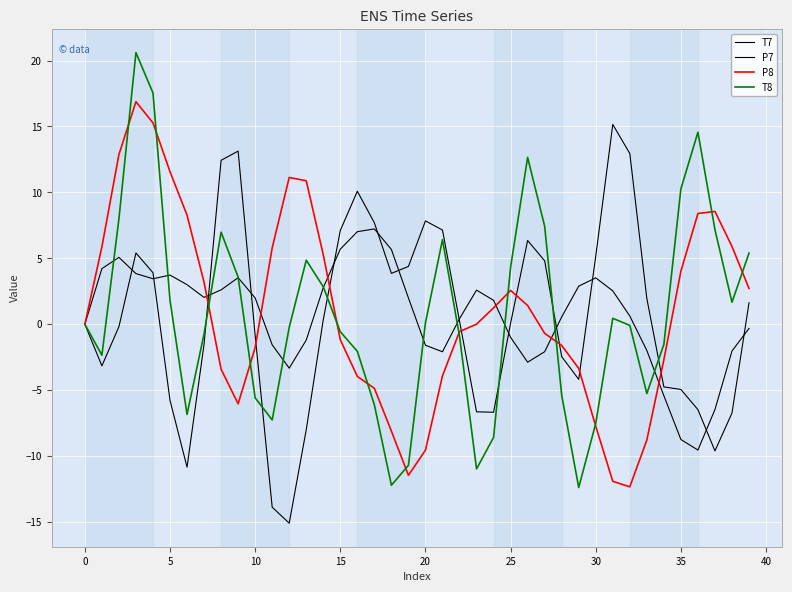

Reading left to right, what are all the values shown in this chart?

T7: 0.0	-3.2	-0.2	5.4	3.9	-5.8	-10.8	-1.5	12.4	13.1	-0.8	-13.9	-15.1	-8.0	0.3	7.1	10.1	7.7	3.9	4.4	7.8	7.1	0.2	-6.6	-6.7	0.1	6.4	4.8	-2.5	-4.2	5.2	15.2	12.9	1.9	-4.8	-4.9	-6.5	-9.6	-6.7	1.6
P7: -0.0	4.2	5.1	3.8	3.4	3.7	3.0	2.0	2.6	3.5	2.0	-1.6	-3.3	-1.2	2.8	5.7	7.0	7.2	5.7	2.0	-1.6	-2.1	0.4	2.6	1.8	-1.0	-2.9	-2.1	0.6	2.9	3.5	2.5	0.6	-2.0	-5.4	-8.7	-9.5	-6.5	-2.0	-0.3
P8: -0.0	5.9	12.9	16.9	15.3	11.6	8.3	3.2	-3.4	-6.0	-1.8	5.8	11.1	10.9	5.3	-1.2	-4.0	-4.9	-8.1	-11.5	-9.6	-3.9	-0.6	0.0	1.2	2.6	1.4	-0.7	-1.6	-3.4	-7.7	-11.9	-12.3	-8.8	-2.7	4.0	8.4	8.6	5.9	2.7
T8: 0.0	-2.4	8.0	20.6	17.5	1.8	-6.8	-0.7	7.0	3.6	-5.6	-7.3	-0.2	4.9	2.8	-0.6	-2.1	-6.1	-12.2	-10.7	0.1	6.4	-0.9	-11.0	-8.6	4.3	12.7	7.4	-5.4	-12.4	-7.5	0.4	-0.1	-5.3	-1.5	10.3	14.6	7.2	1.7	5.4